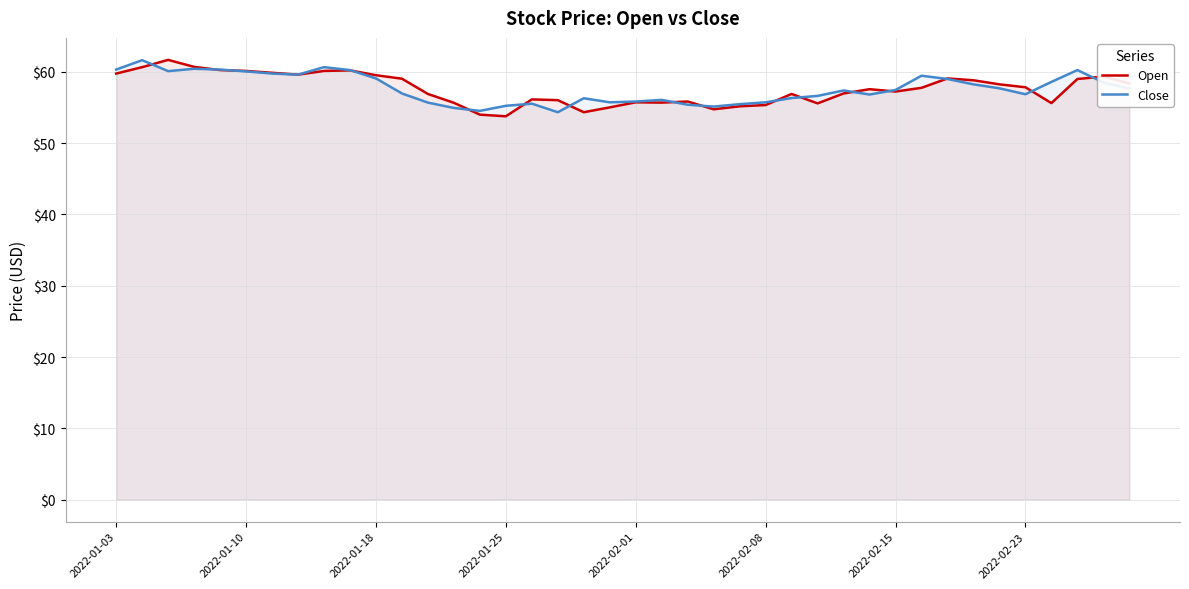

What is the lowest value of the Close series?

54.3